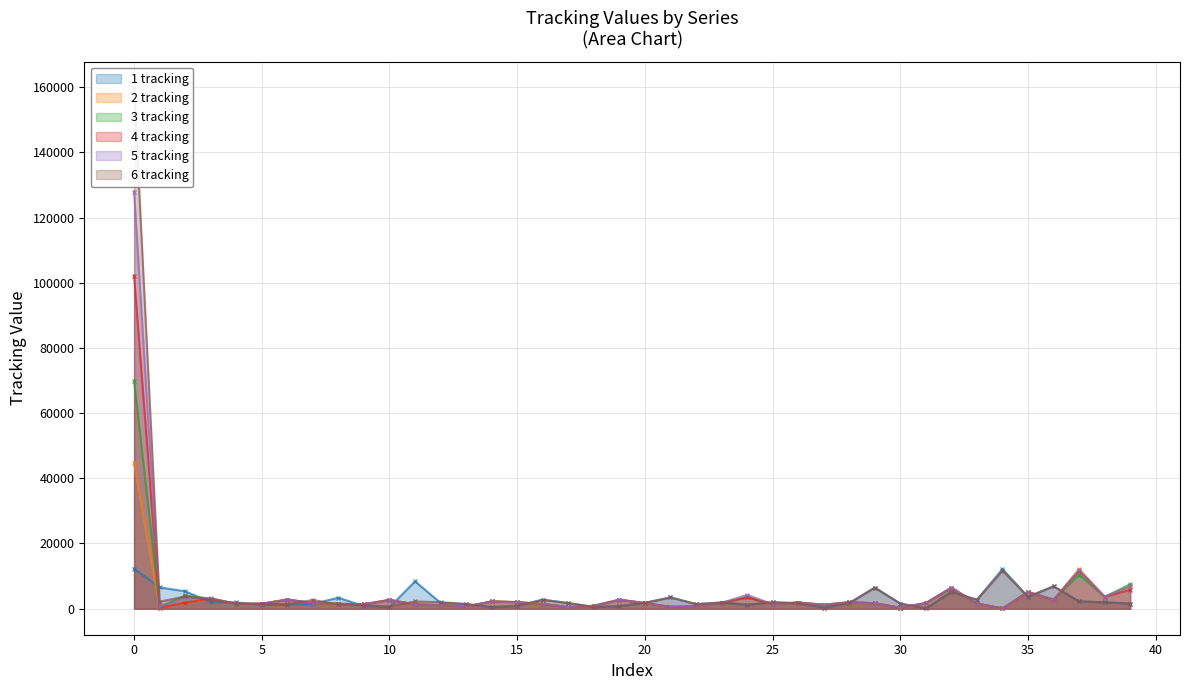

How many categories are shown in the chart?

40